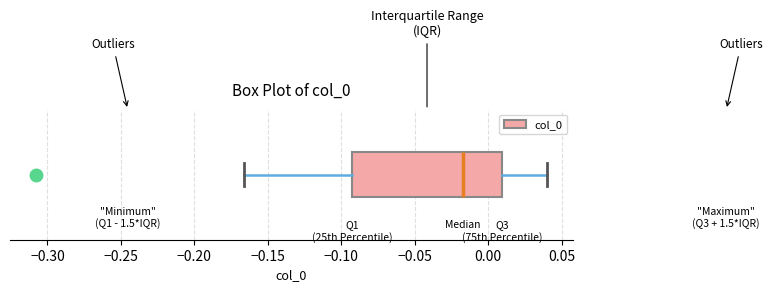

Read this box plot against the x-axis: the position of the median line, the range covered by the box, and the ends of both whiskers. The values are not printed on the chart, so give them approximately, as read against the axis.

median -0.015, box -0.095 to 0.010, whiskers -0.165 to 0.040